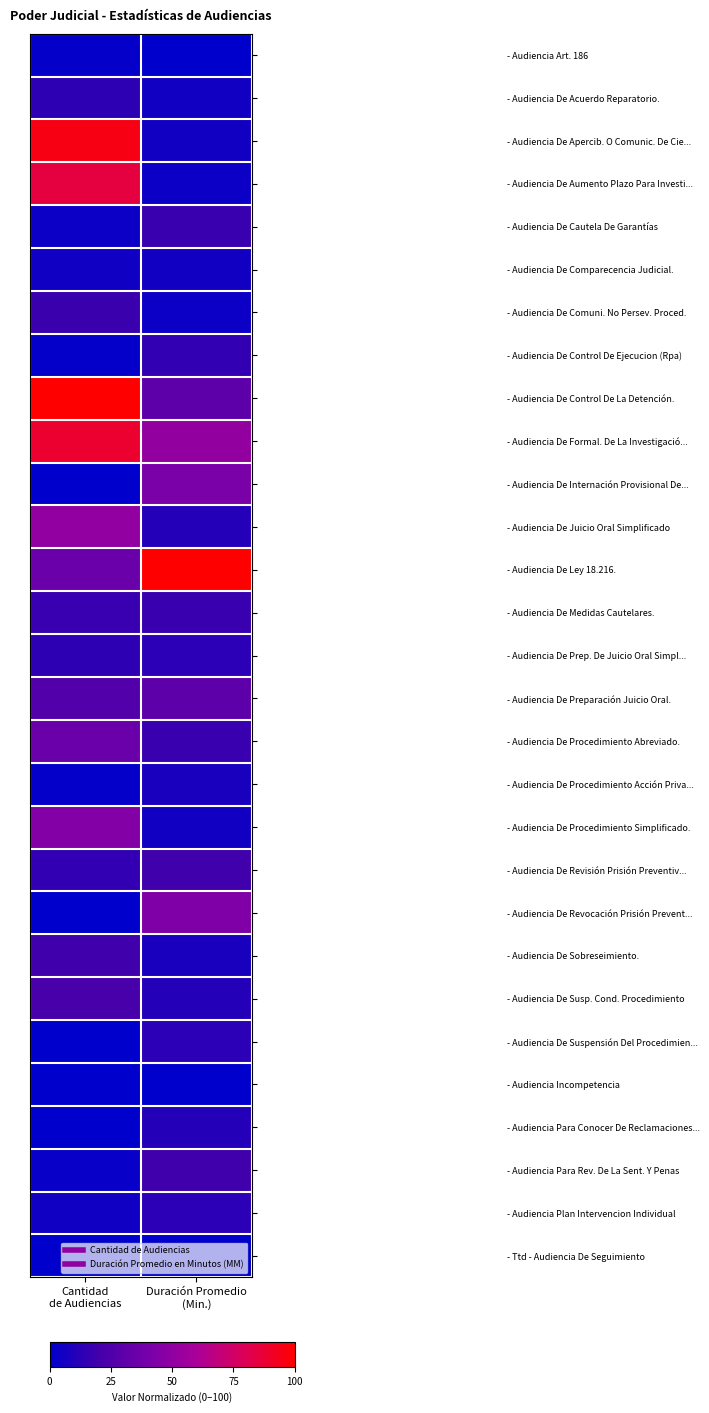

At how many categories does at least one series exceed 0?

2